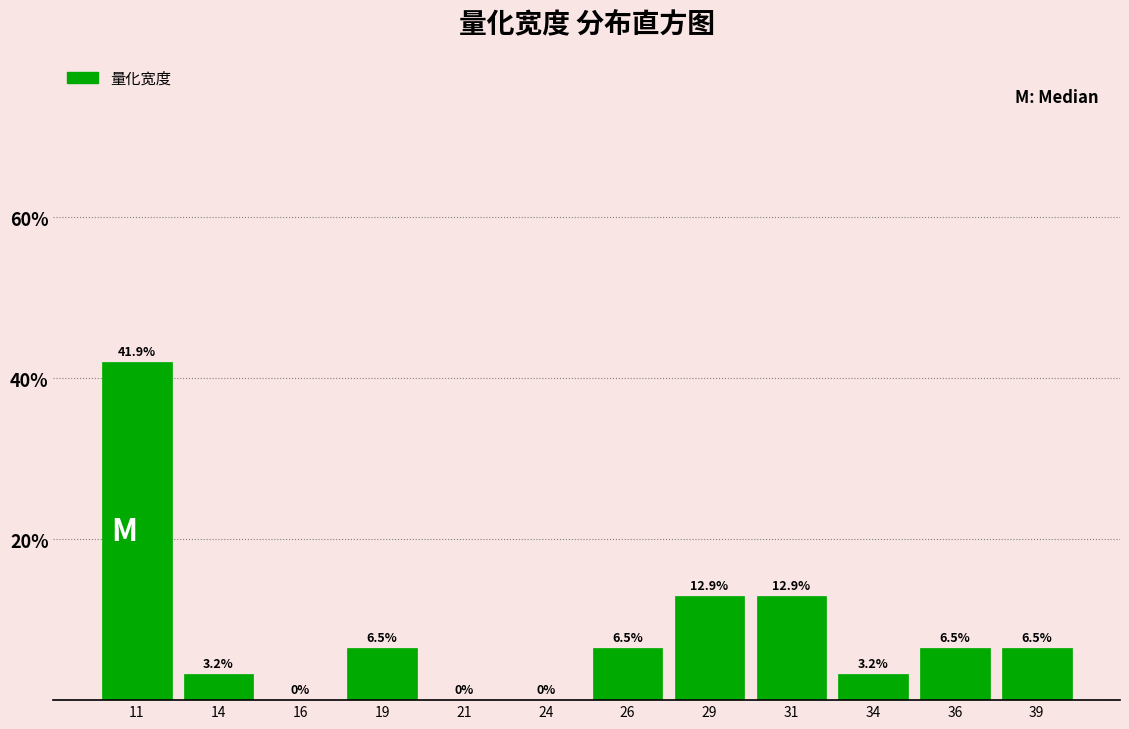

Reading left to right, extract all data points from this chart.

11=41.9	14=3.2	16=0.0	19=6.5	21=0.0	24=0.0	26=6.5	29=12.9	31=12.9	34=3.2	36=6.5	39=6.5